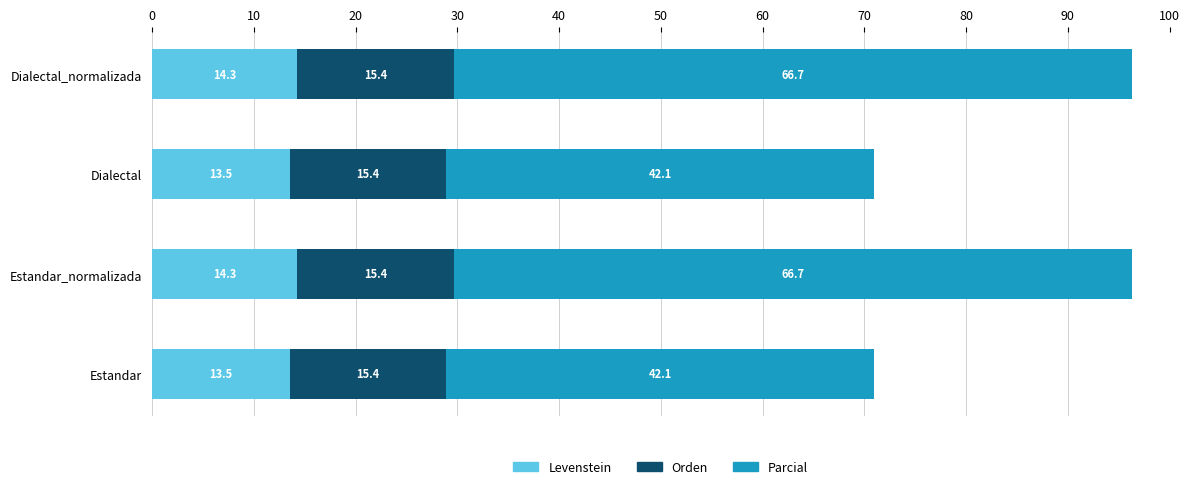

What is the total value across all series at Dialectal?

71.0